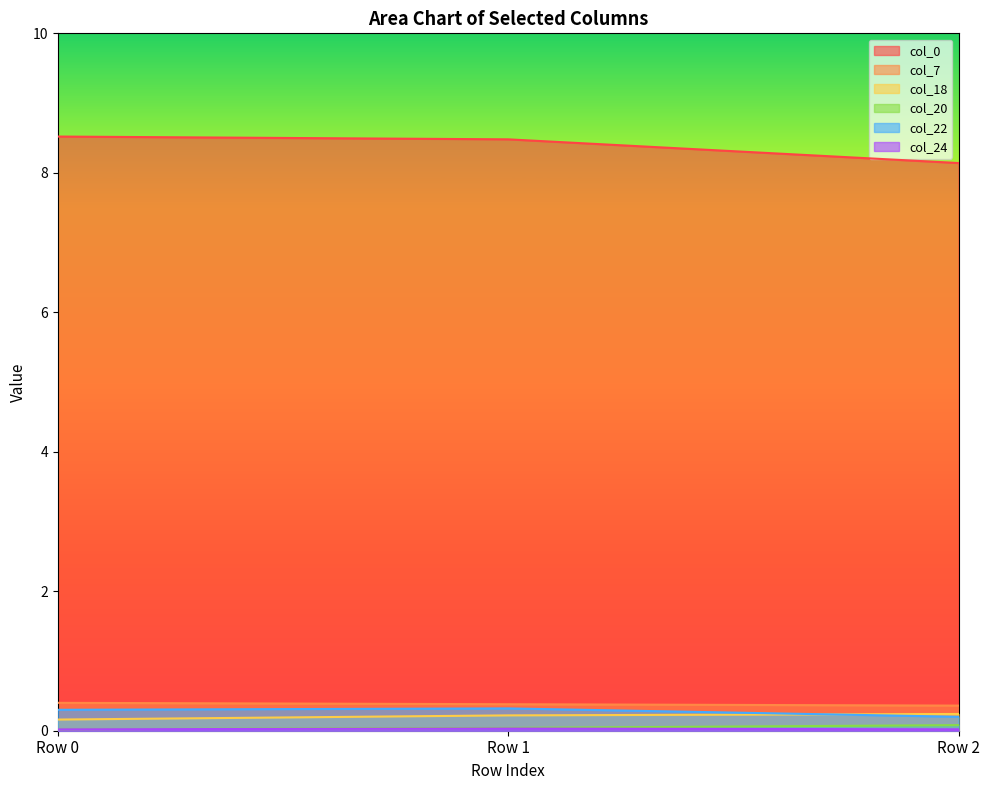

Reading left to right, list all the values displayed in this chart.

col_0: 8.5	8.5	8.1
col_7: 0.4	0.4	0.4
col_18: 0.2	0.2	0.2
col_20: 0.0	0.0	0.1
col_22: 0.3	0.3	0.2
col_24: 0.0	0.0	0.0